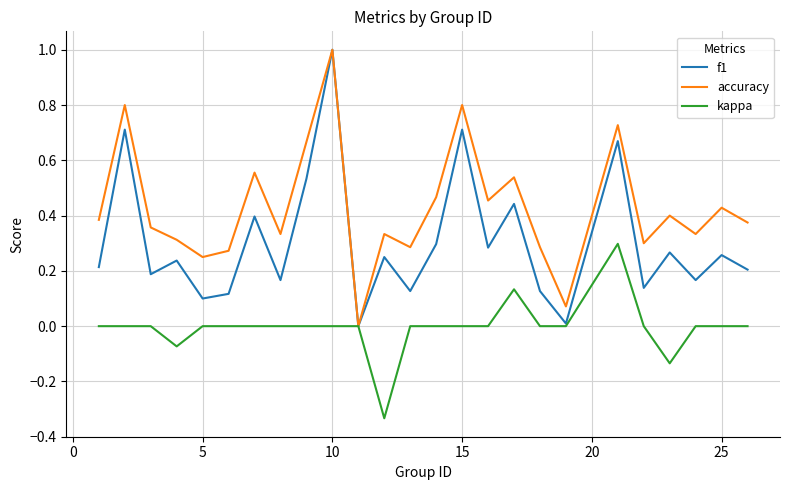

Does the chart have visible grid lines?

Yes